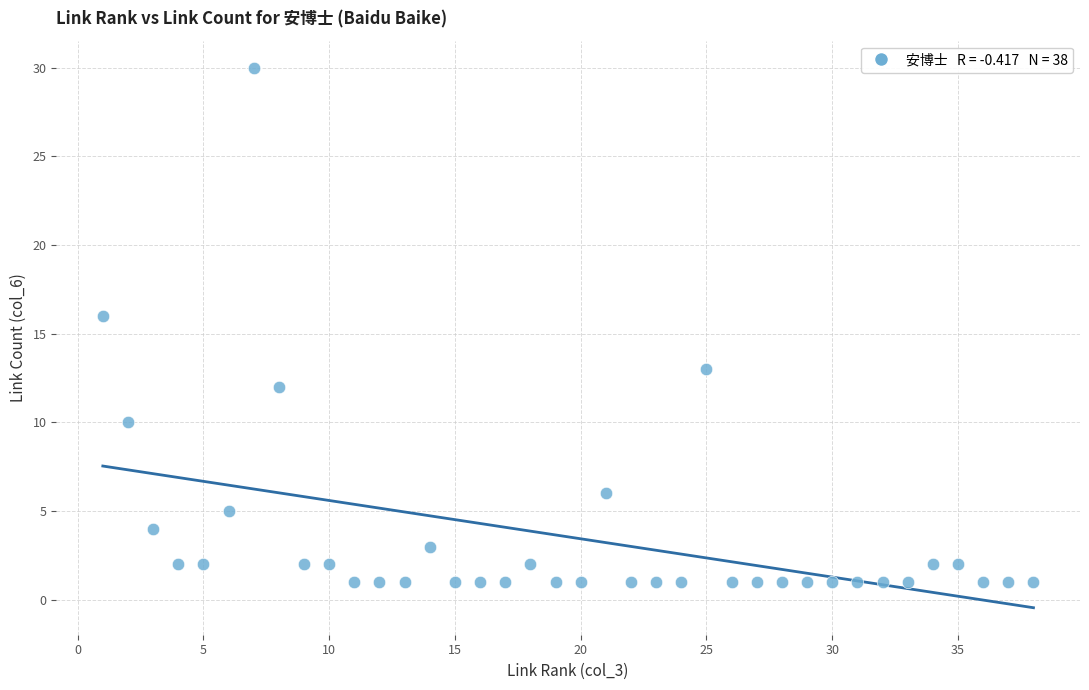

What Y value in the scatter plot is closest to 15?

16